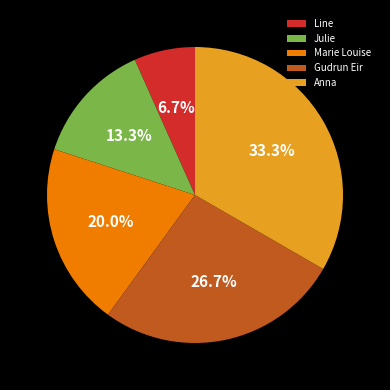

The Gudrun Eir slice represents 20% of the pie. True or false?

False